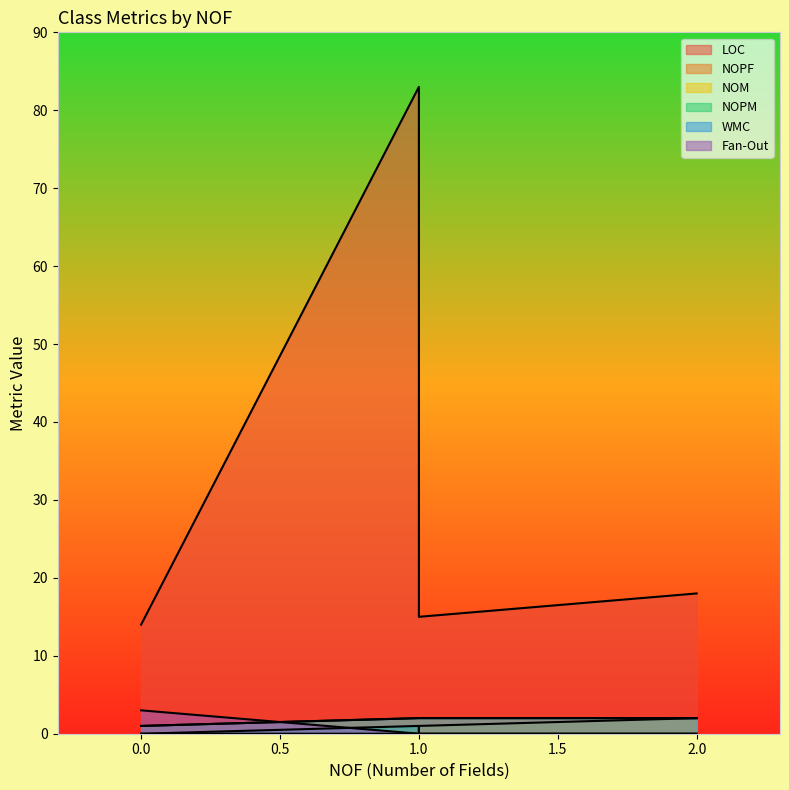

Which category has the highest value in the NOPM series?

1